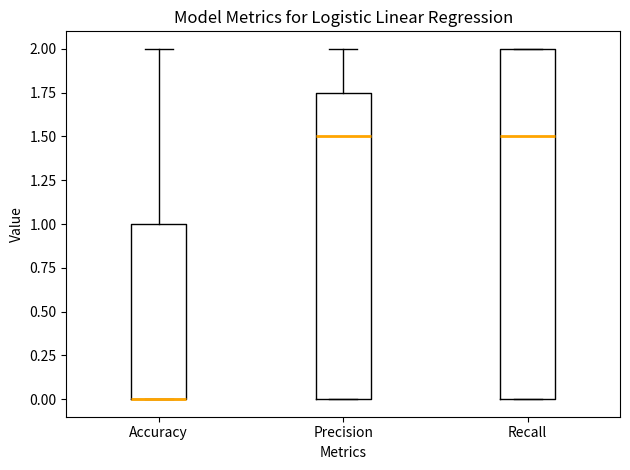

Reading left to right, read every box against the y-axis: the position of its median line, the range the box covers, and the ends of its whiskers. The values are not printed on the chart, so give them approximately, as read against the axis.

Accuracy: median 0.00 (drawn on the box's lower edge), box 0.00 to 1.00, whiskers 0.00 to 2.00
Precision: median 1.50, box 0.00 to 1.75, whiskers 0.00 to 2.00
Recall: median 1.50, box 0.00 to 2.00, whiskers 0.00 to 2.00